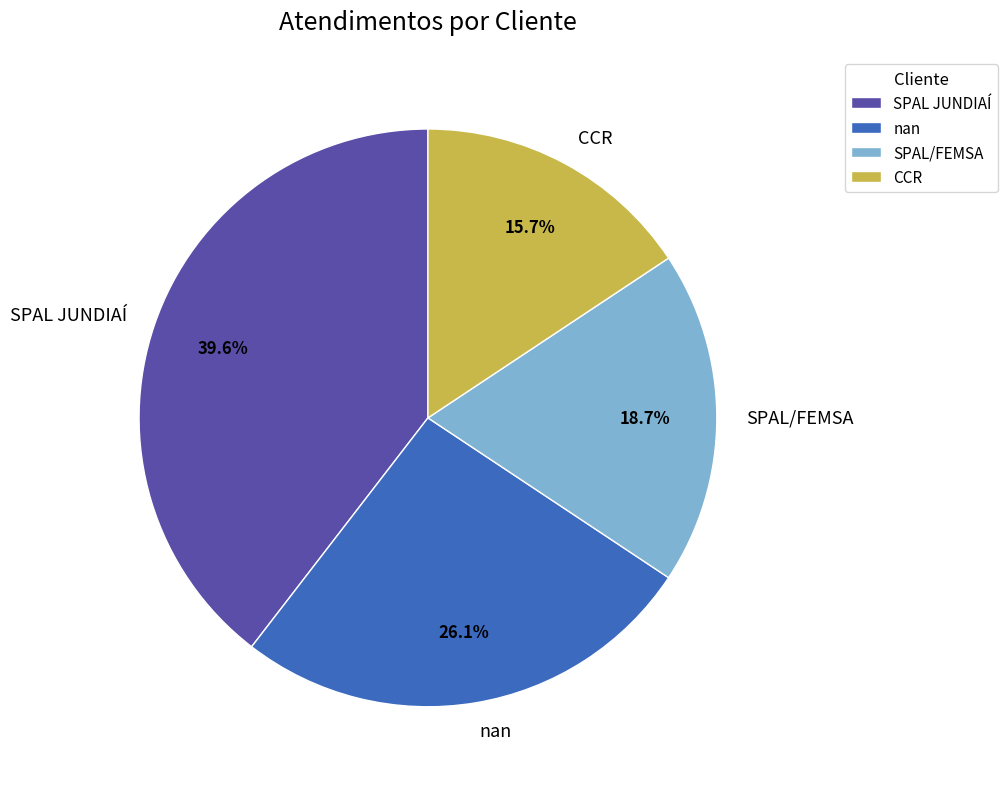

Is nan the majority of the pie?

No